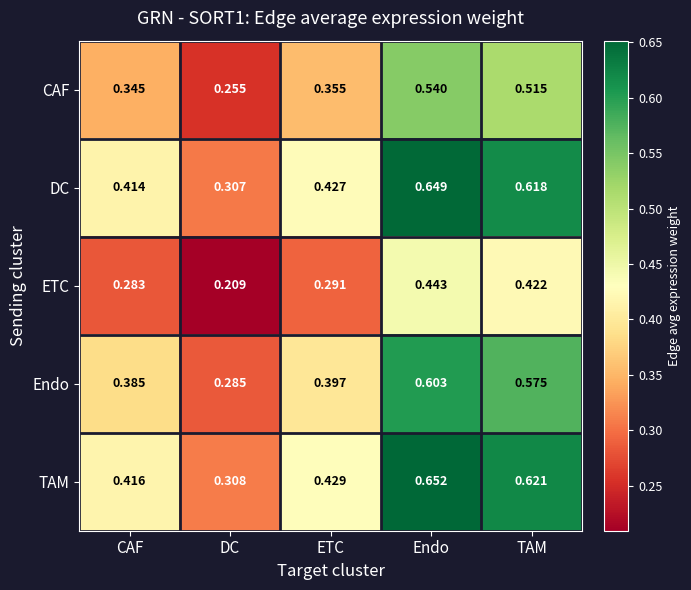

At which label does TAM reach its peak?

Endo